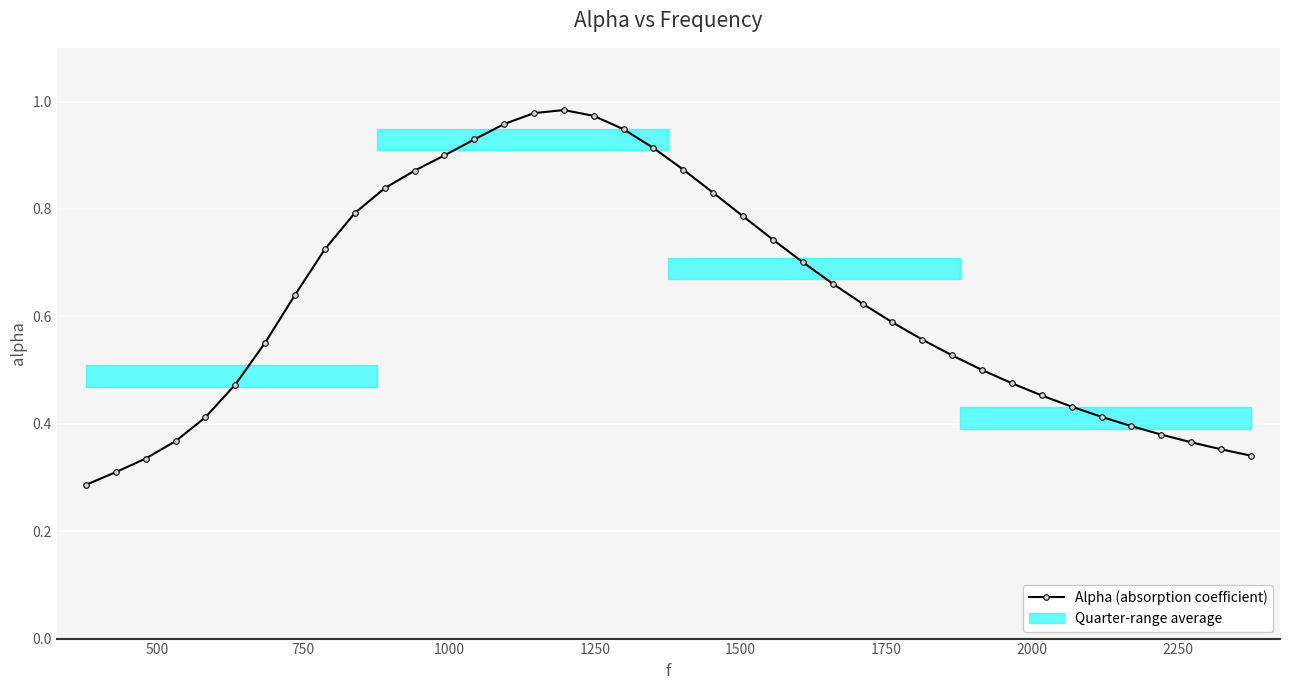

What is the sum of all values?

25.2